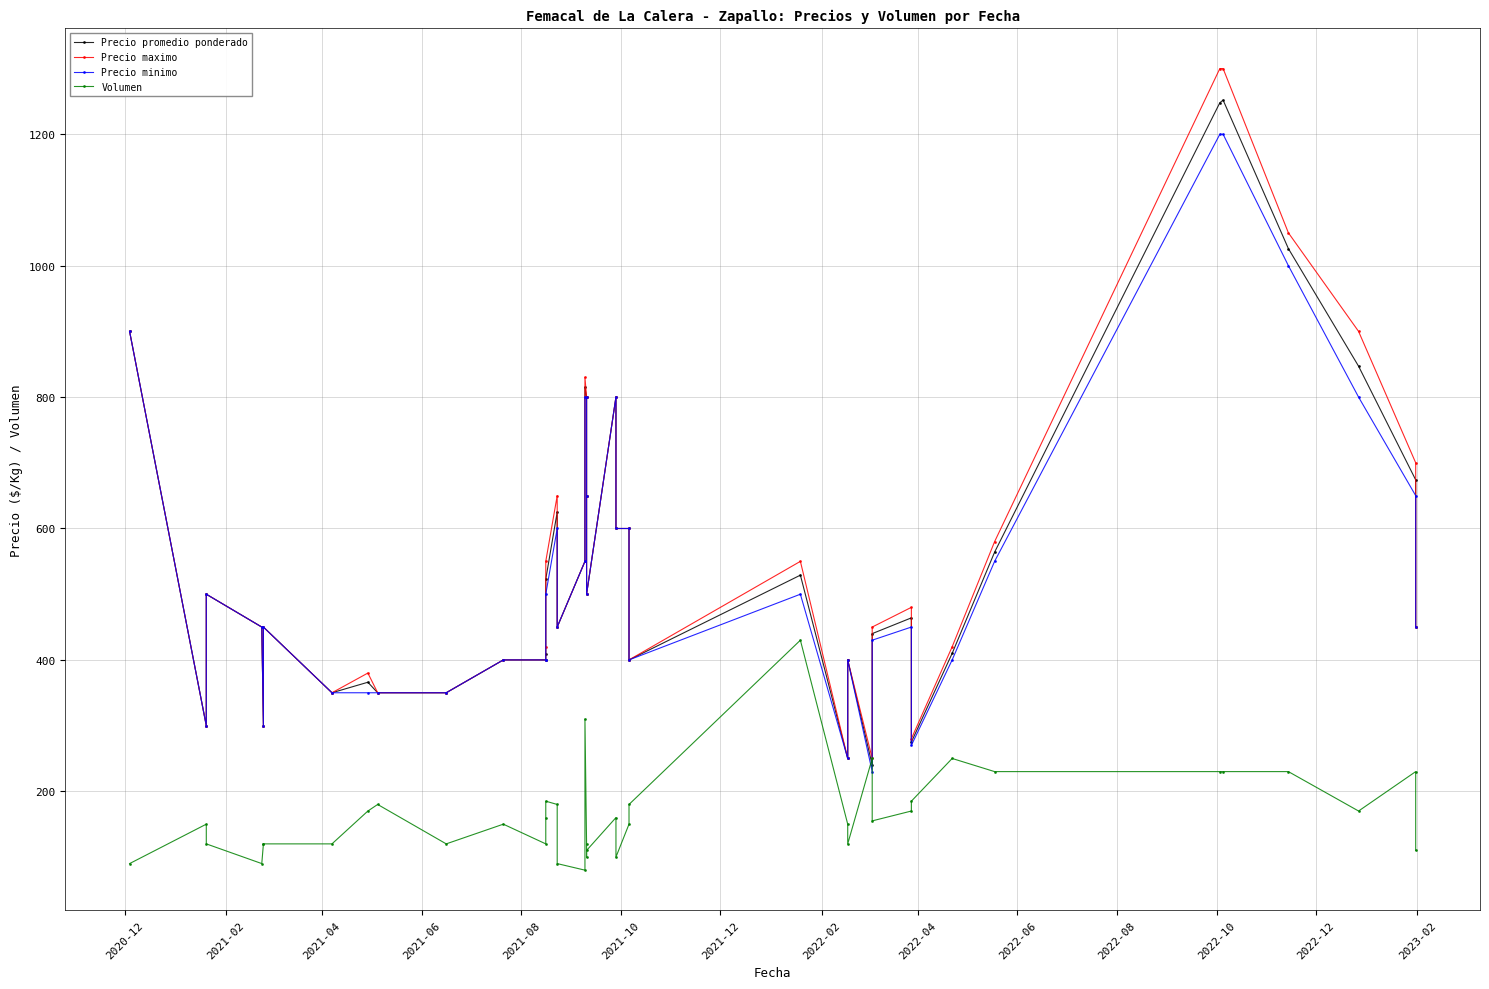

Is the value of Precio minimo at 2022-08 greater than the value of Precio promedio ponderado at 19?

No